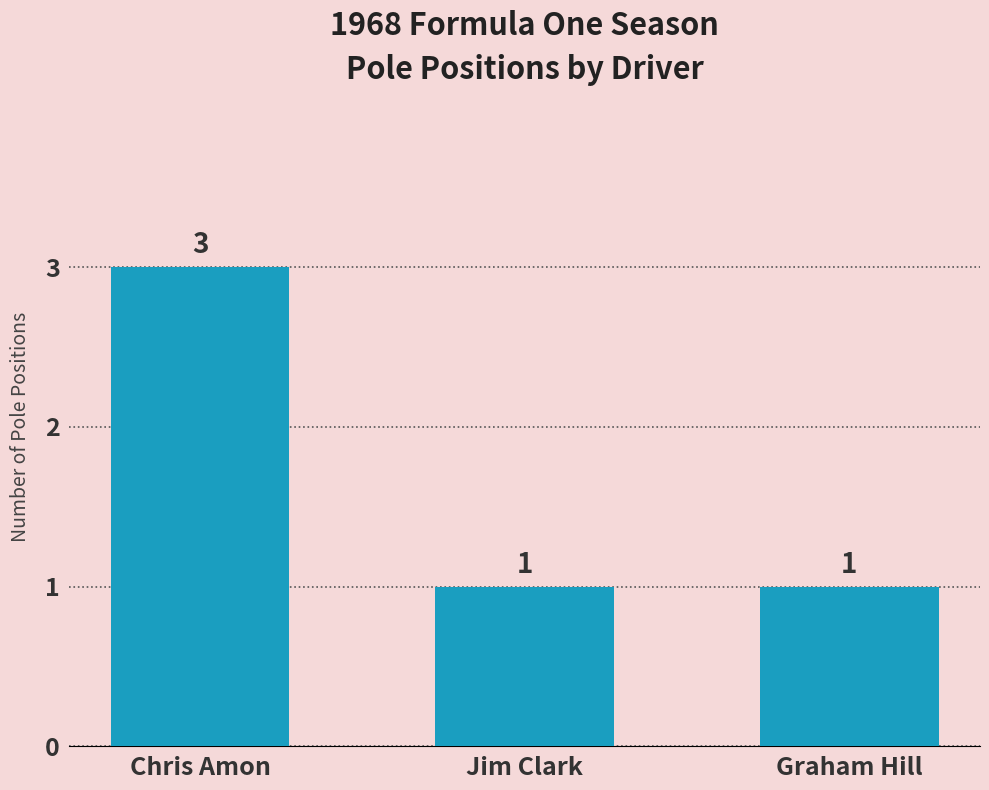

Does the chart contain stacked bars?

No